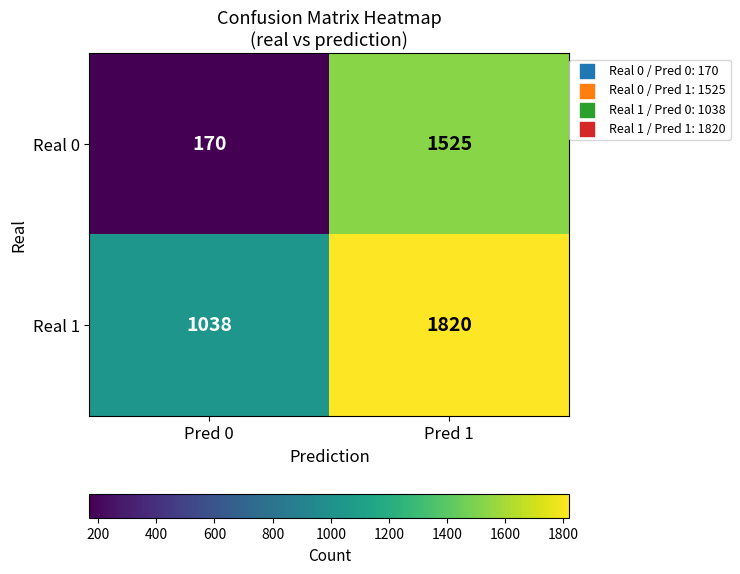

Reading left to right, extract all data points from this chart.

Real 0: Pred 0=170	Pred 1=1525
Real 1: Pred 0=1038	Pred 1=1820